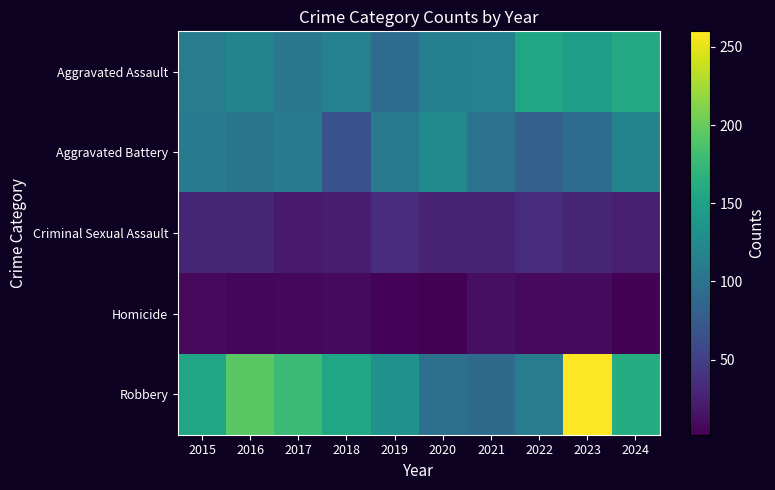

At which category does the chart reach its peak across all series?

2023